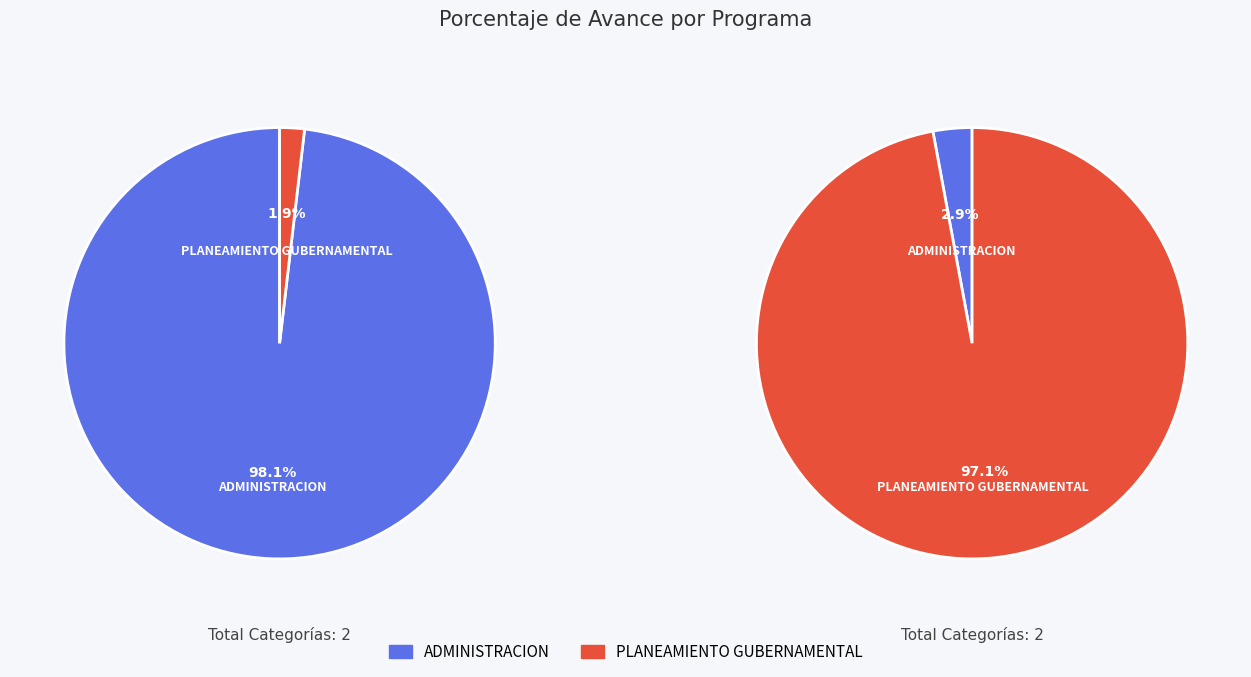

Is the sum of 003: ADMINISTRACION and 006: PLANEAMIENTO GUBERNAMENTAL greater than half?

Yes